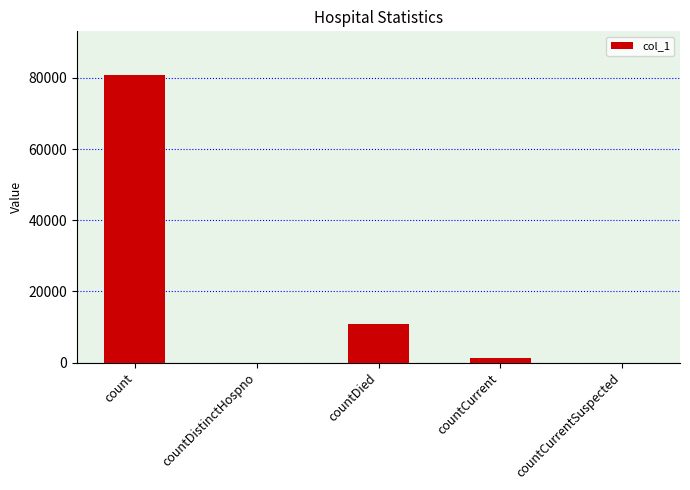

True or false: the data shows 16593 at countDied.

False